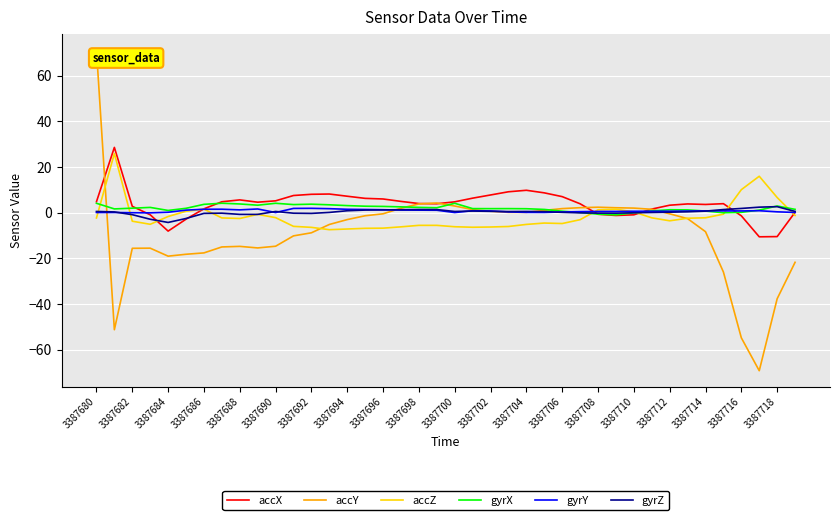

What is the maximum value shown in the chart?

71.2